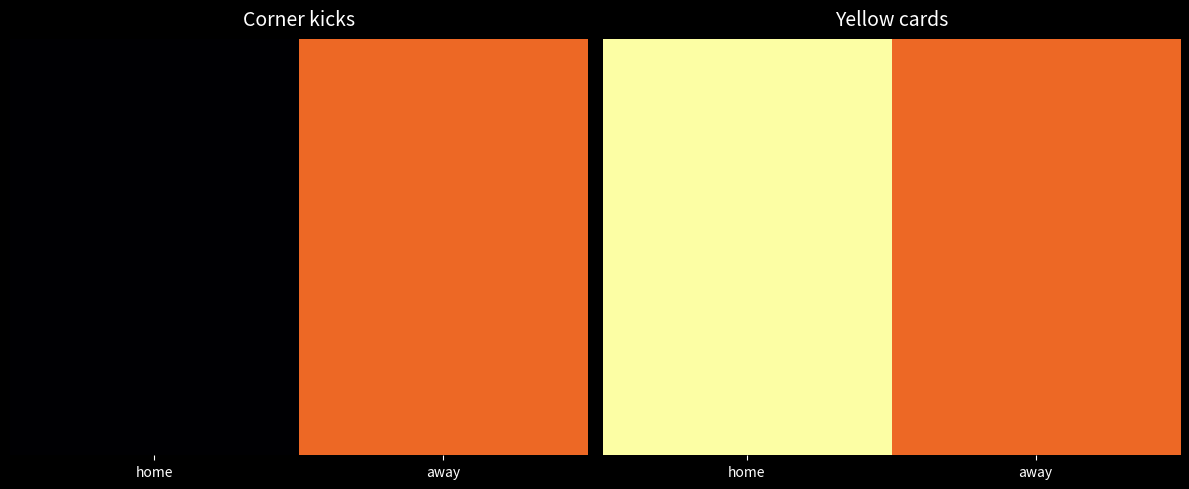

The chart shows a value of 6 at home. True or false?

False